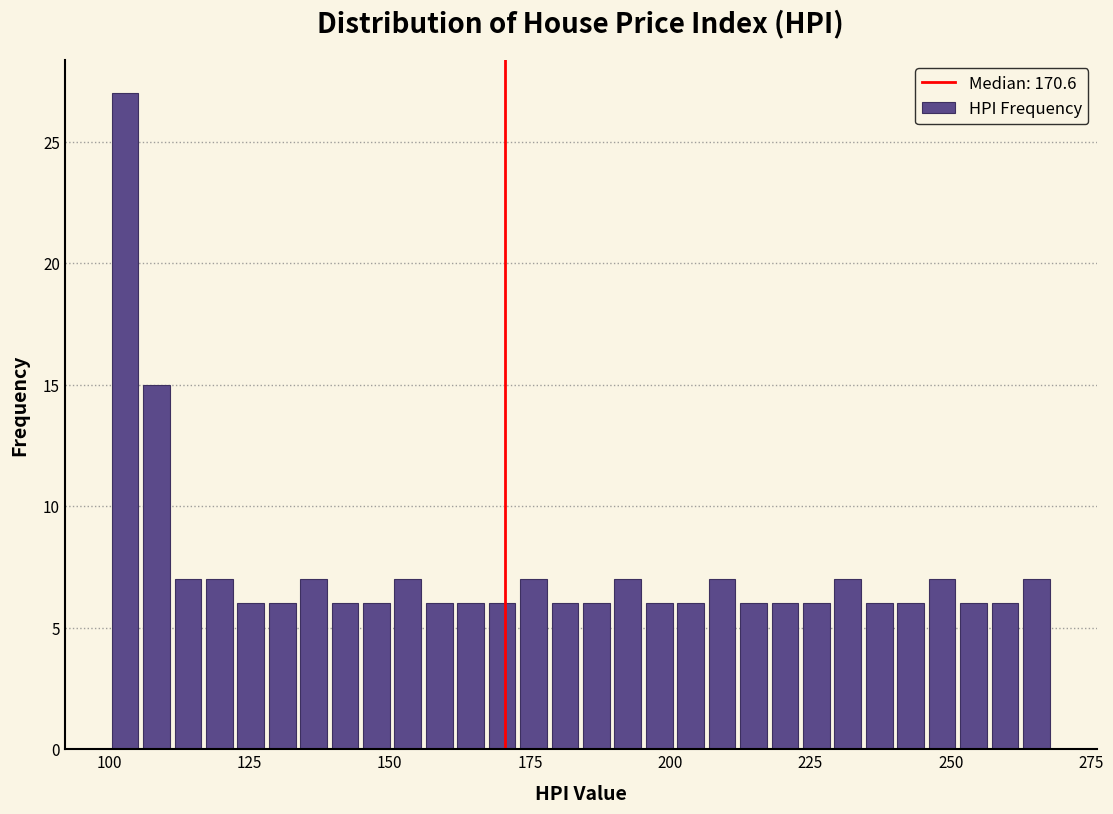

Around what value on the x-axis is the tallest bar? Give the approximate position of its centre, as read against the axis.

105